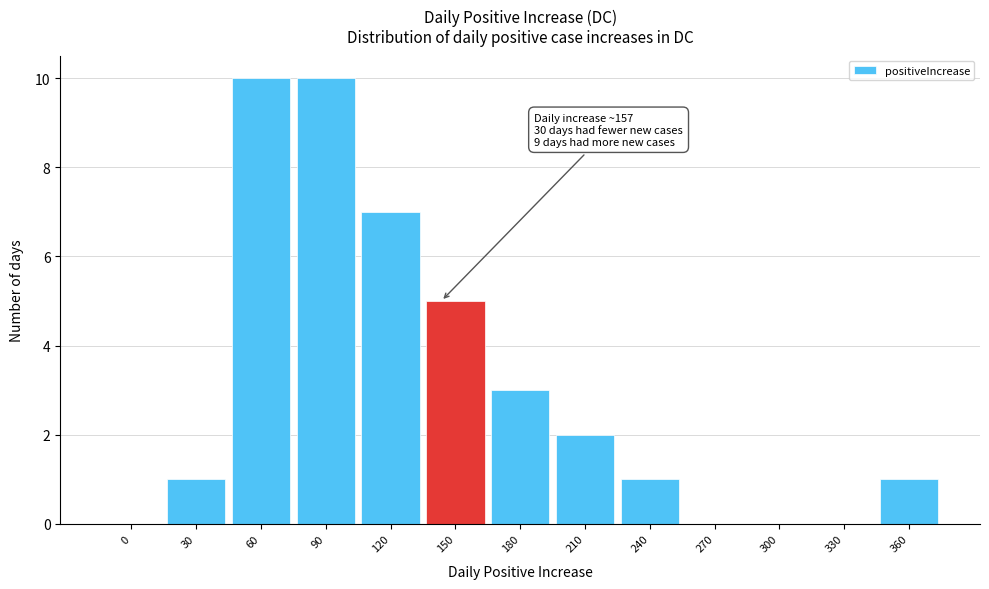

Reading right to left, extract all data points from this chart.

360=1	330=0	300=0	270=0	240=1	210=2	180=3	150=5	120=7	90=10	60=10	30=1	0=0